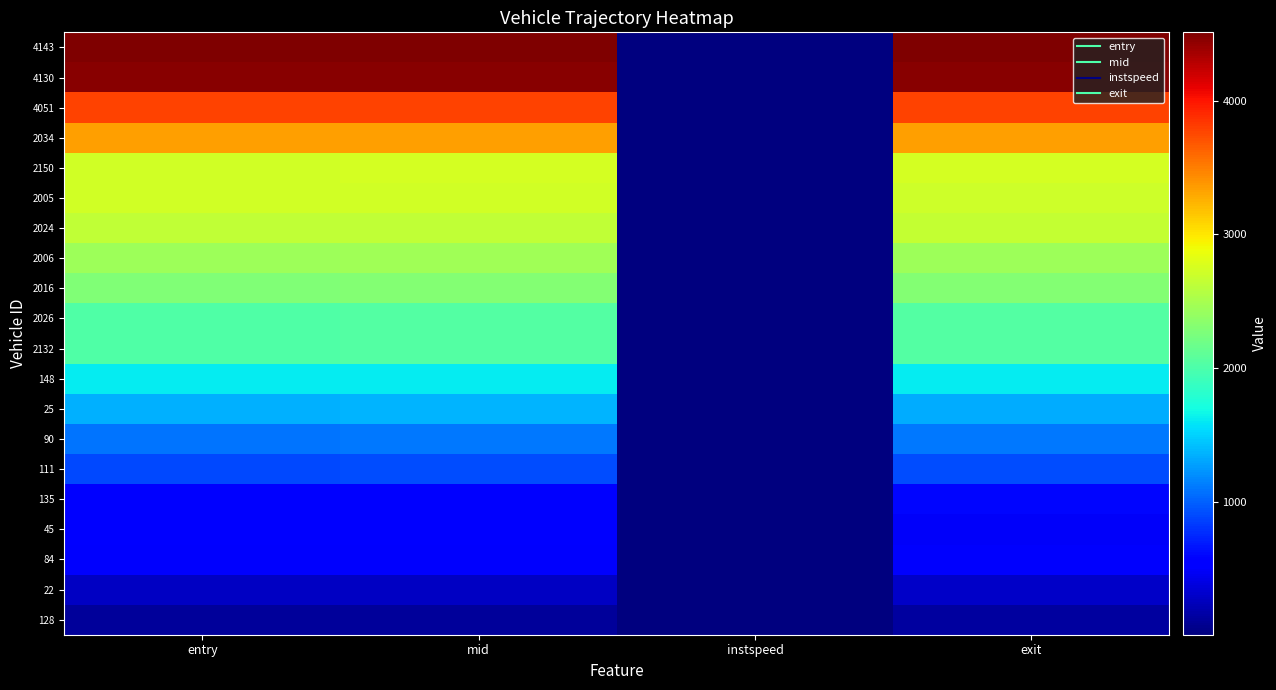

Which label corresponds to the largest value in the chart?

exit